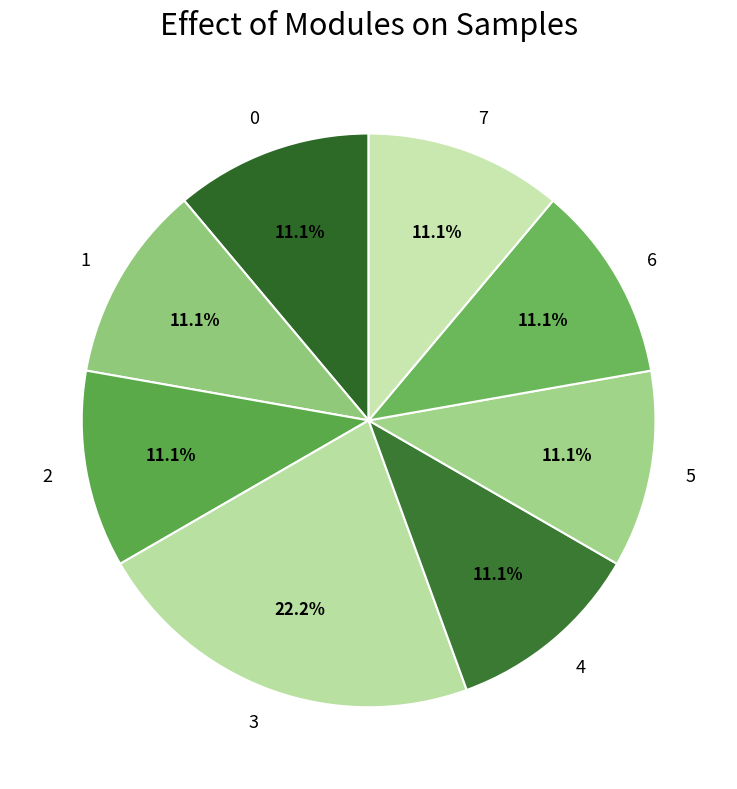

Approximately how many times larger is the value at 4 compared to 6?

1.0